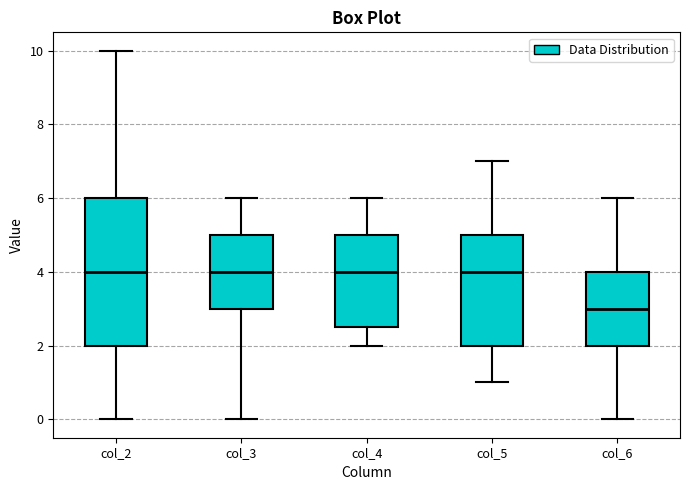

Reading left to right, read every box against the y-axis: the position of its median line, the range the box covers, and the ends of its whiskers. The values are not printed on the chart, so give them approximately, as read against the axis.

col_2: median 4.0, box 2.0 to 6.0, whiskers 0.0 to 10.0
col_3: median 4.0, box 3.0 to 5.0, whiskers 0.0 to 6.0
col_4: median 4.0, box 2.6 to 5.0, whiskers 2.0 to 6.0
col_5: median 4.0, box 2.0 to 5.0, whiskers 1.0 to 7.0
col_6: median 3.0, box 2.0 to 4.0, whiskers 0.0 to 6.0